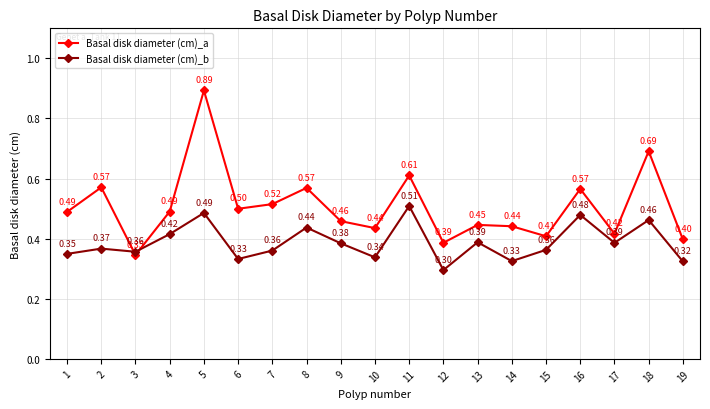

In Basal disk diameter (cm)_a, how many points are lower than both neighbors (excluding endpoints)?

6